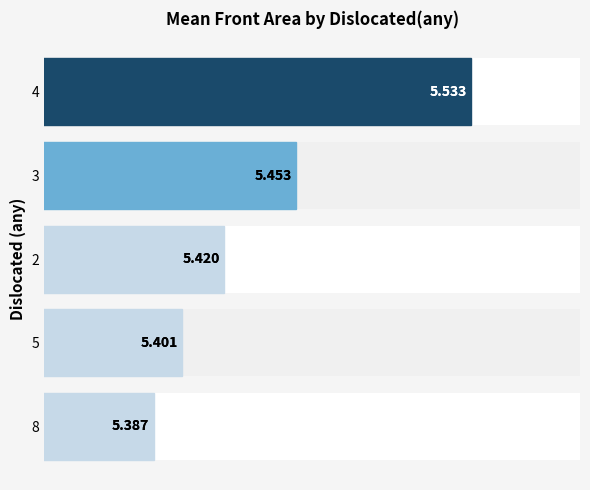

What is the greatest value displayed?

5.5